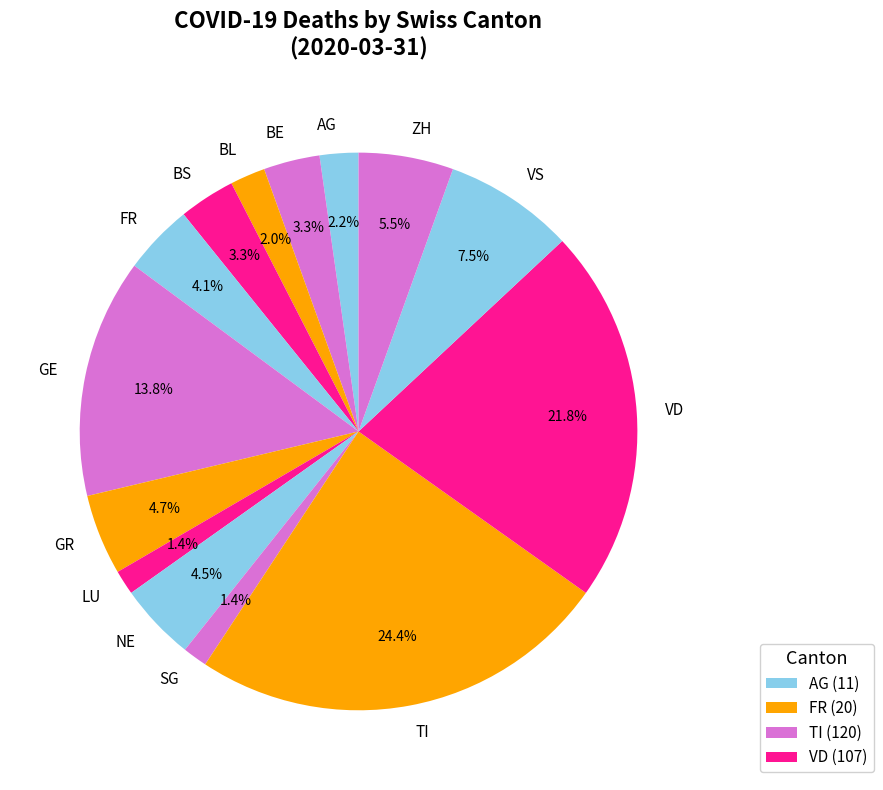

Approximately how many times larger is the value at TI compared to FR?

6.0